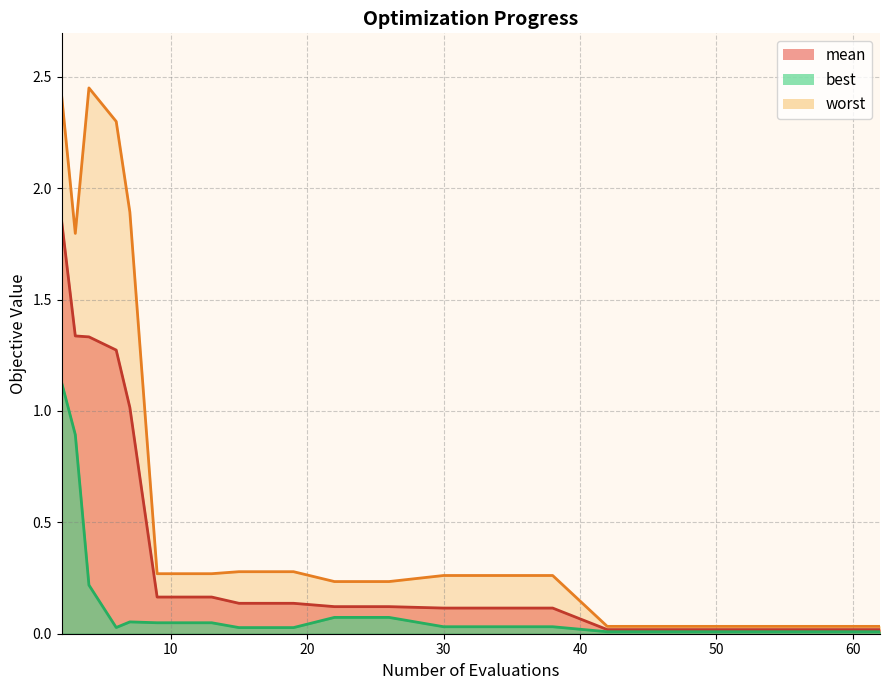

Which series changed the most between 13 and 34?

mean